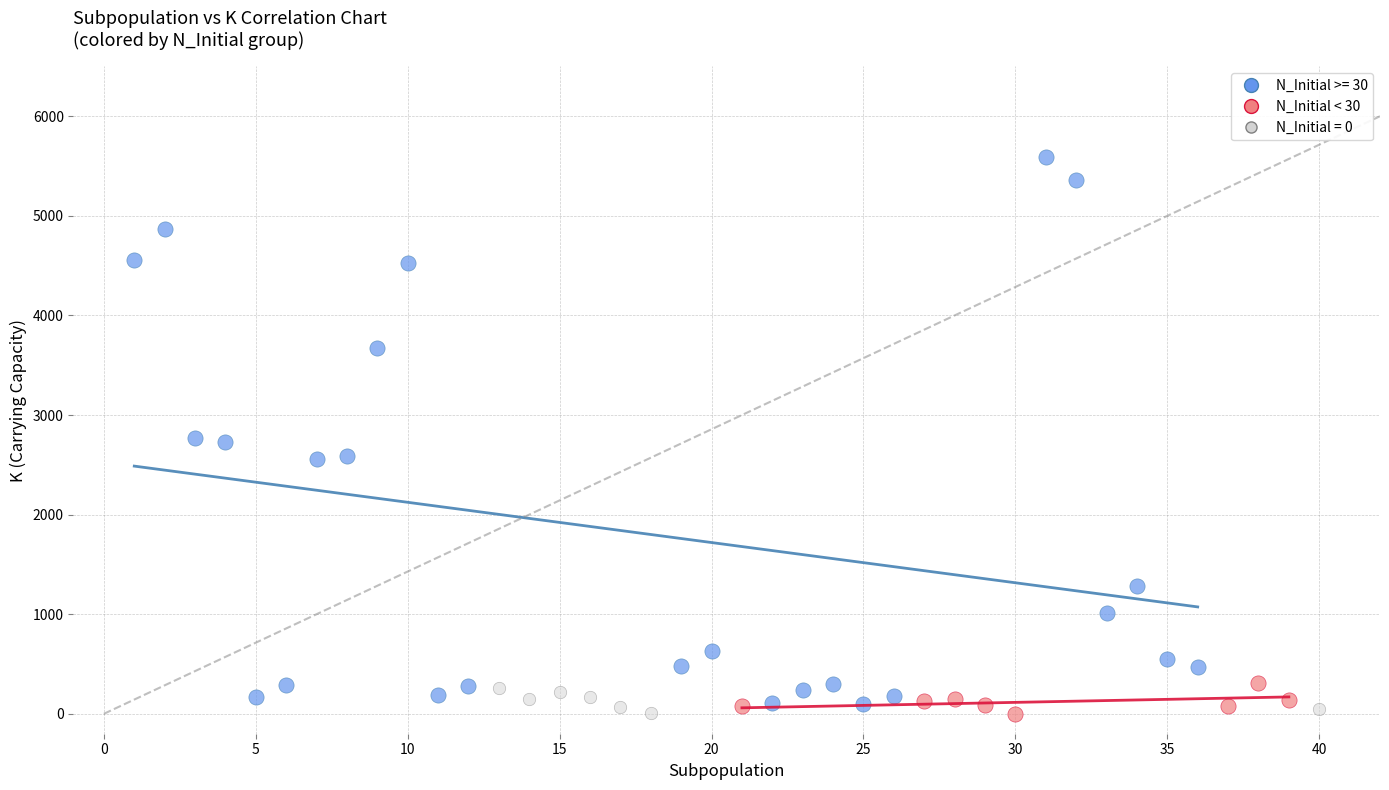

Which series reaches the maximum Y coordinate?

N_Initial >= 30